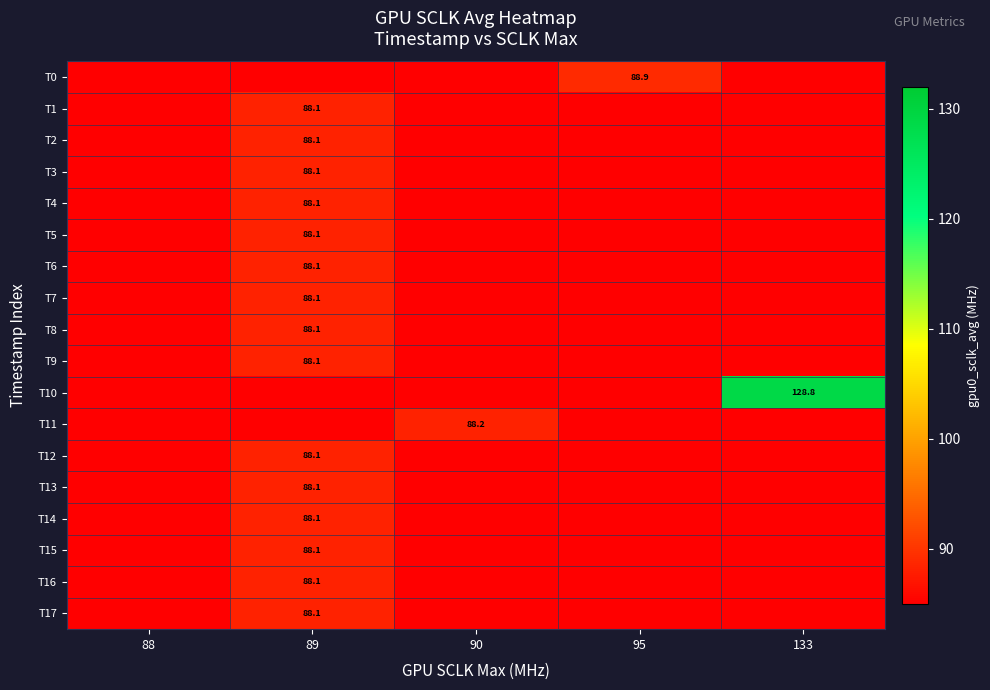

Which series has the largest range (max minus min)?

T10